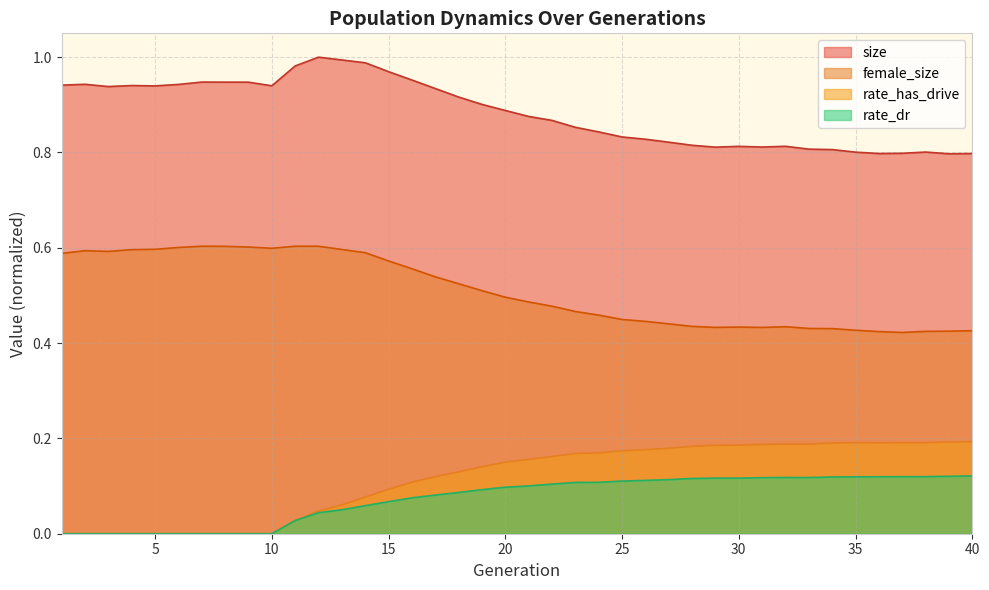

List the labels in order of female_size value, largest first.

7, 11, 12, 8, 9, 6, 10, 5, 13, 4, 2, 3, 14, 1, 15, 16, 17, 18, 19, 20, 21, 22, 23, 24, 25, 26, 27, 28, 32, 30, 29, 31, 33, 34, 35, 40, 39, 38, 36, 37